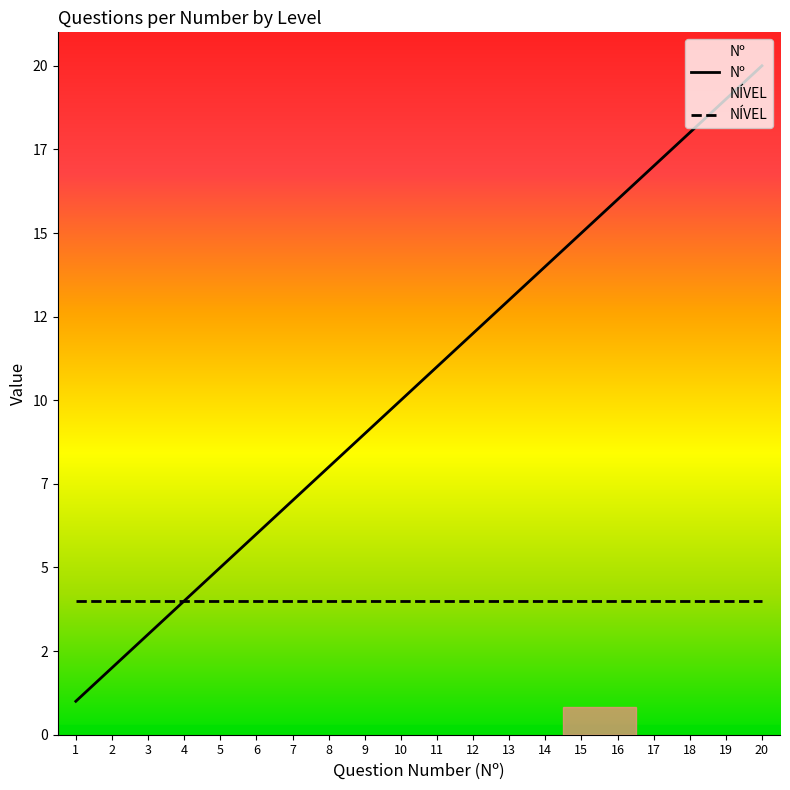

Reading left to right, extract all data points from this chart.

1	2	3	4	5	6	7	8	9	10	11	12	13	14	15	16	17	18	19	20